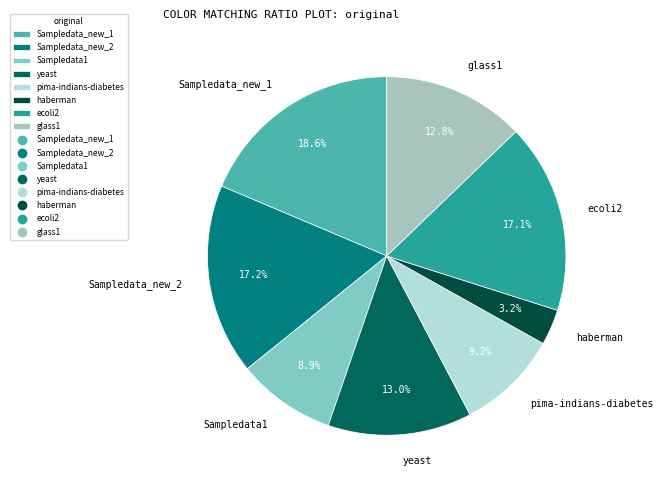

What percentage is the ecoli2 slice, to the nearest percent?

17%